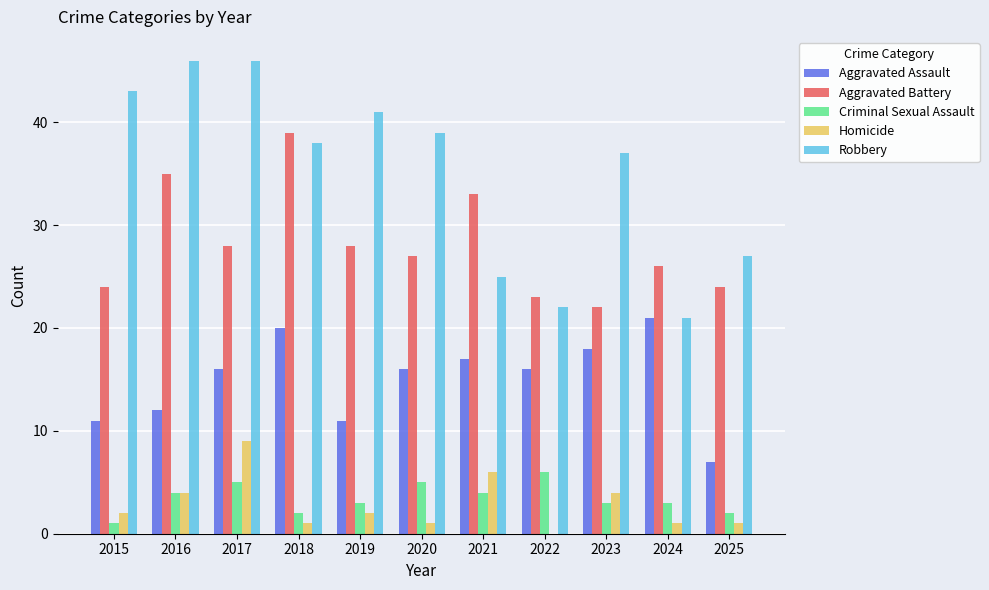

Reading left to right, what are all the values shown in this chart?

Aggravated Assault: 11	12	16	20	11	16	17	16	18	21	7
Aggravated Battery: 24	35	28	39	28	27	33	23	22	26	24
Criminal Sexual Assault: 1	4	5	2	3	5	4	6	3	3	2
Homicide: 2	4	9	1	2	1	6	0	4	1	1
Robbery: 43	46	46	38	41	39	25	22	37	21	27